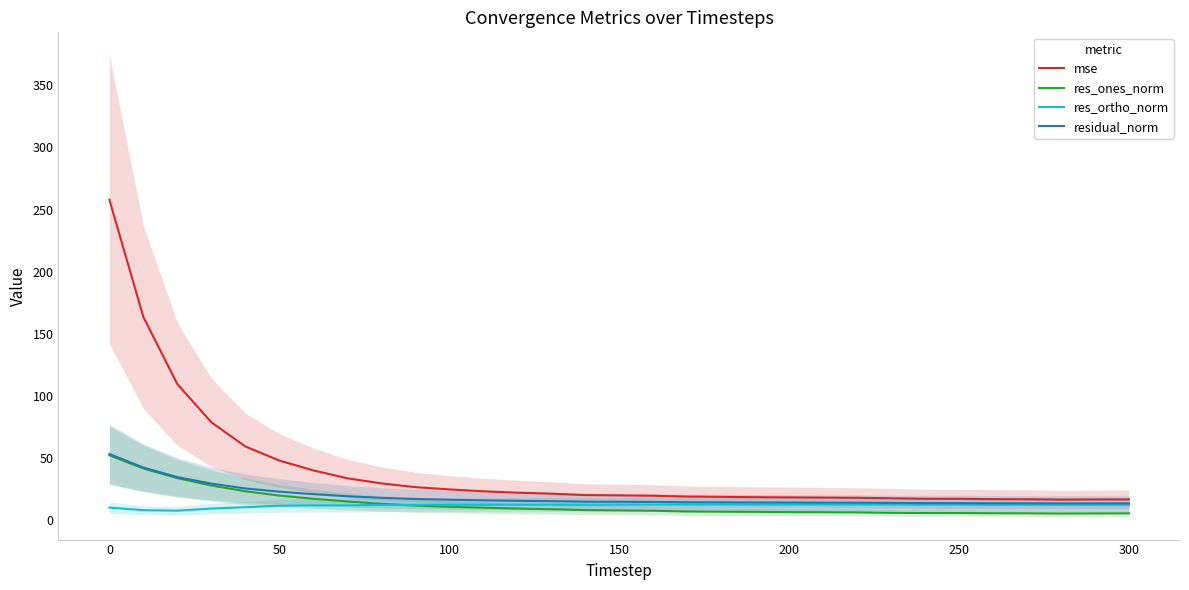

How many series are shown in this chart?

4